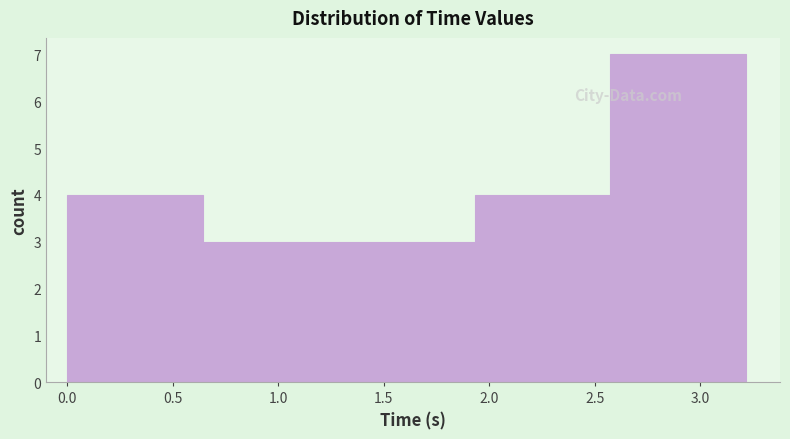

Reading left to right, list every bar in this chart as the range it spans on the x-axis followed by its height. Neither the bar edges nor the heights are printed on the chart, so give them approximately, as read against the axes.

0.00 to 0.65: 4
0.65 to 1.30: 3
1.30 to 1.95: 3
1.95 to 2.55: 4
2.55 to 3.20: 7